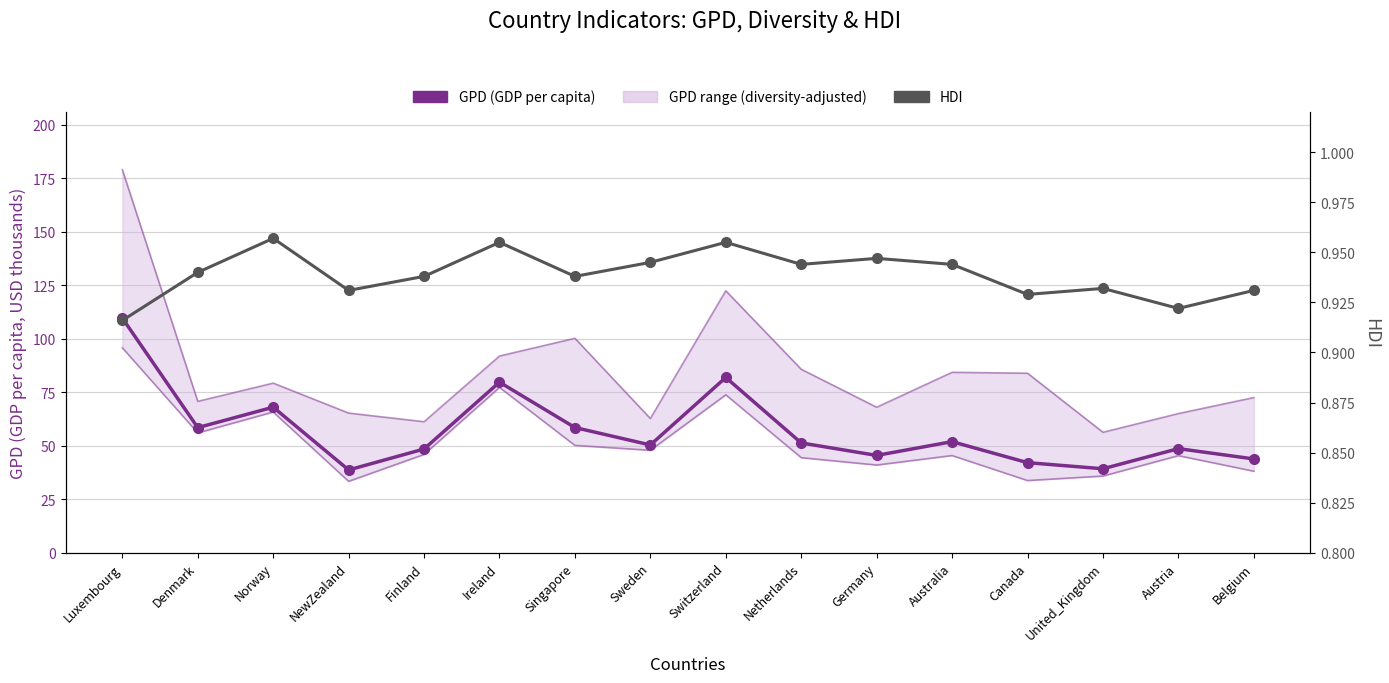

List the series in order of their peak value, highest first.

GPD (GDP per capita), HDI